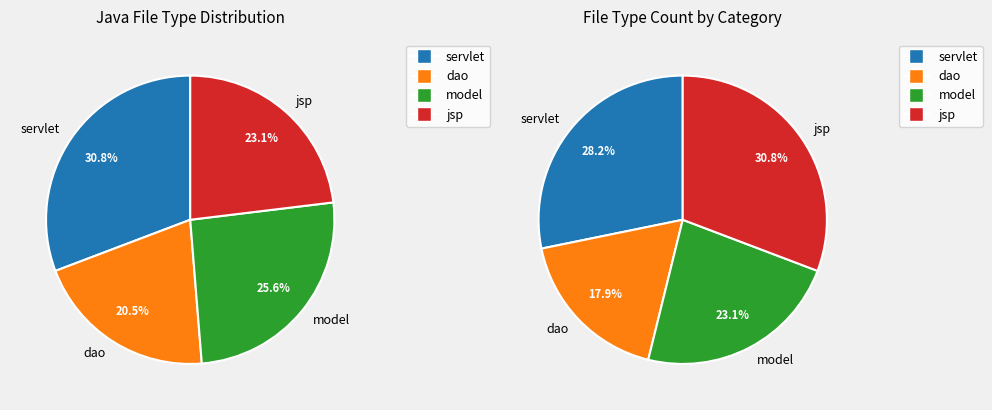

To the nearest percent, what is the combined percentage of jsp and servlet?

54%